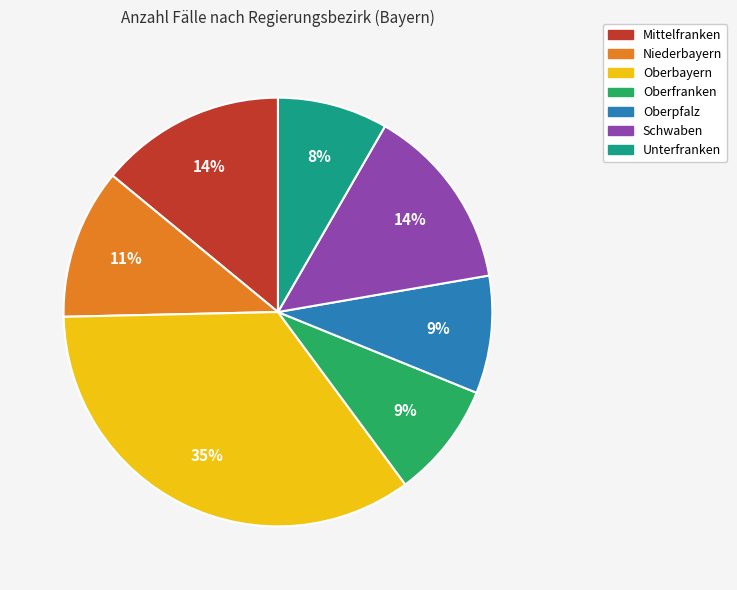

What is the ratio of the value at Oberfranken to the value at Schwaben?

0.6